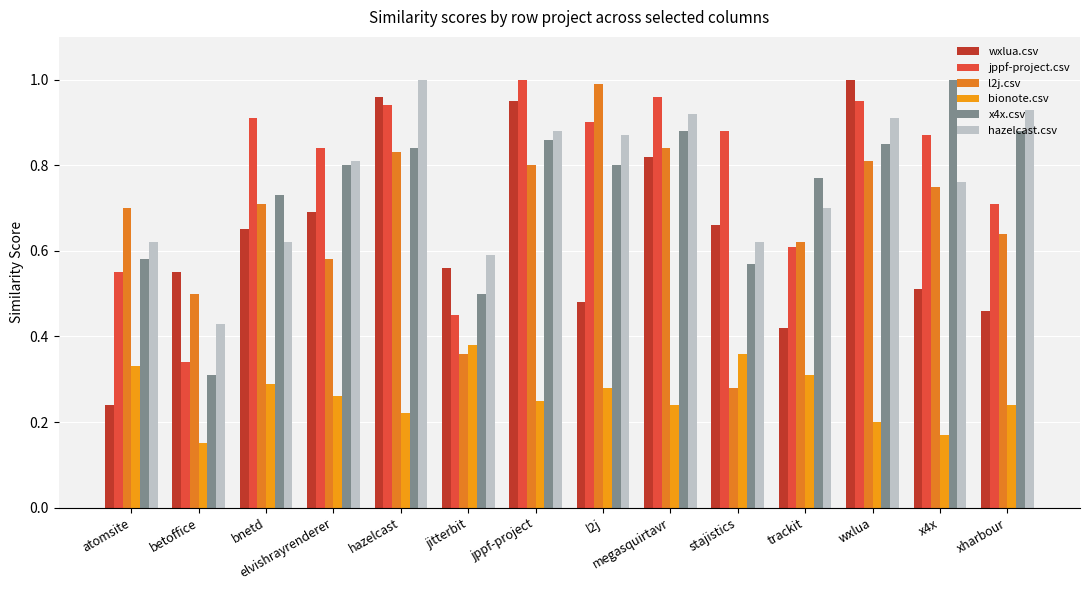

What are all the series names shown in the legend?

wxlua.csv, jppf-project.csv, l2j.csv, bionote.csv, x4x.csv, hazelcast.csv